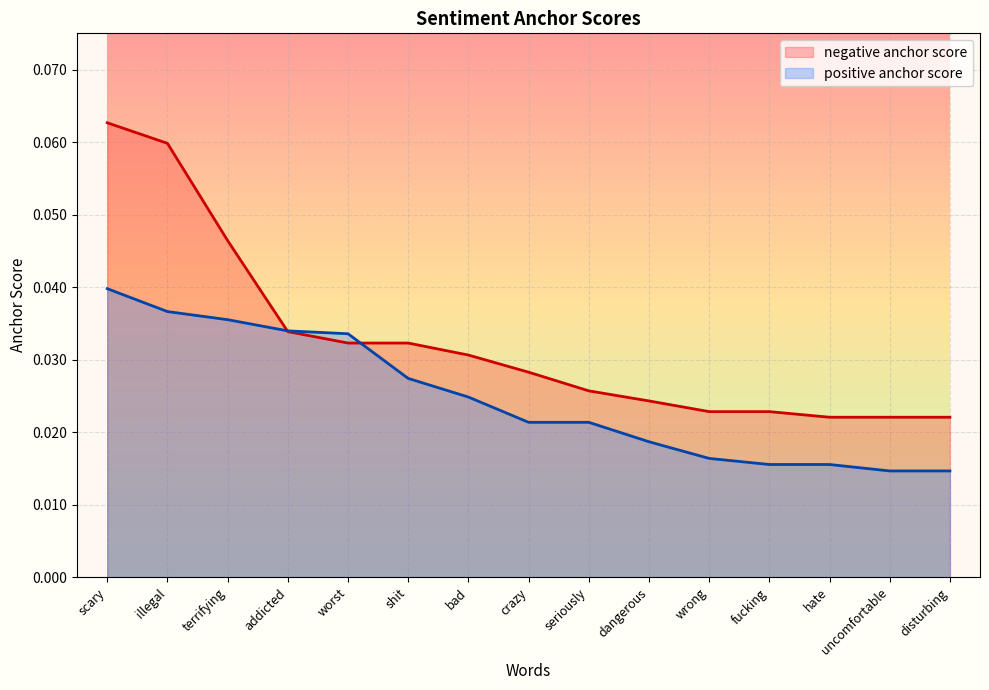

What is the label of the 10th point from the right?

shit